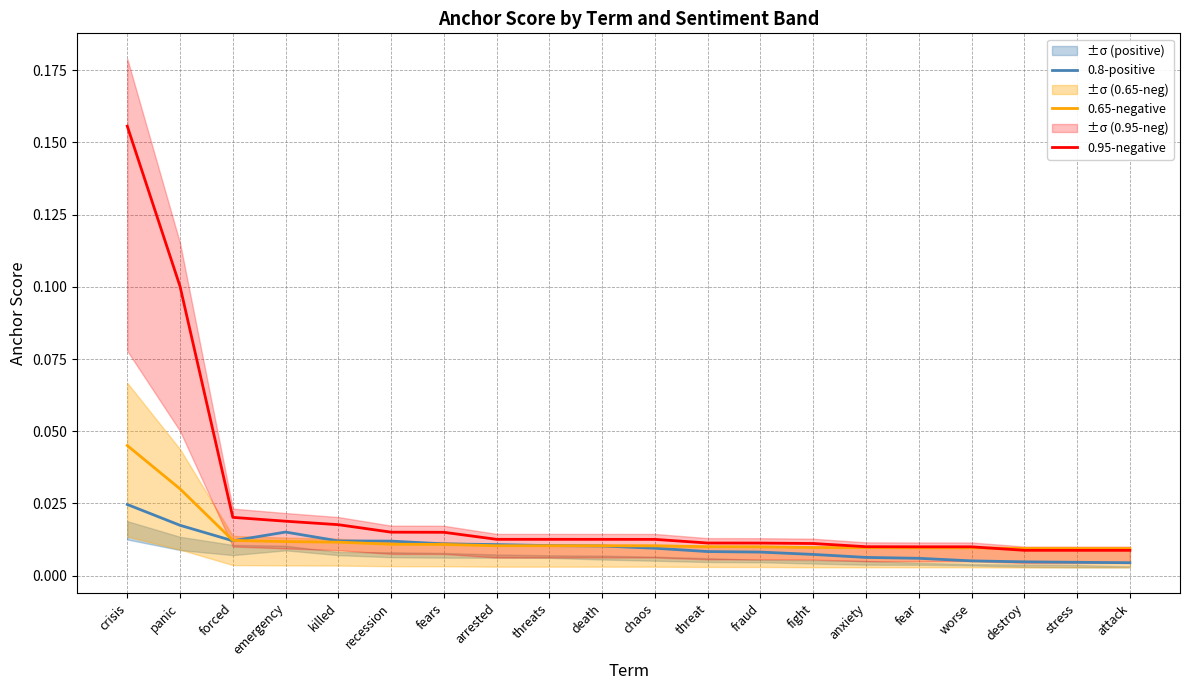

What is the maximum value for 0.95-negative?

0.2